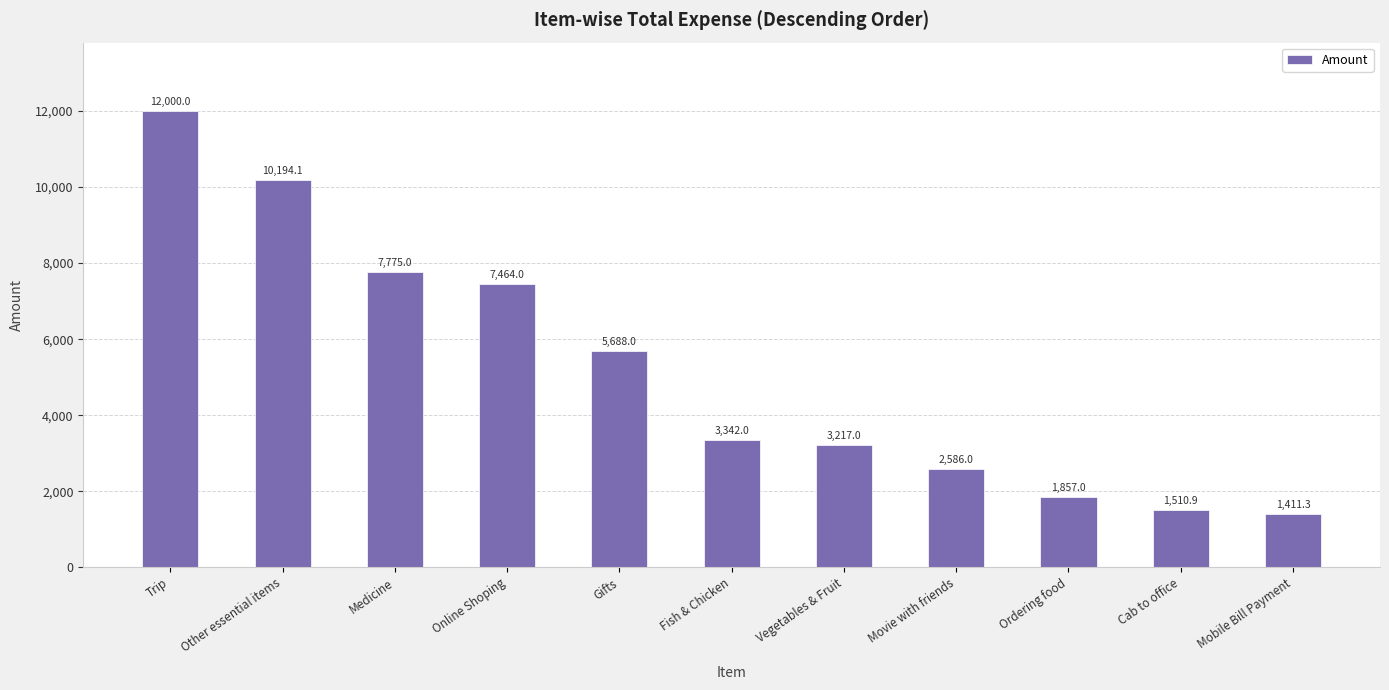

Approximately how many times larger is the value at Ordering food compared to Mobile Bill Payment?

1.3